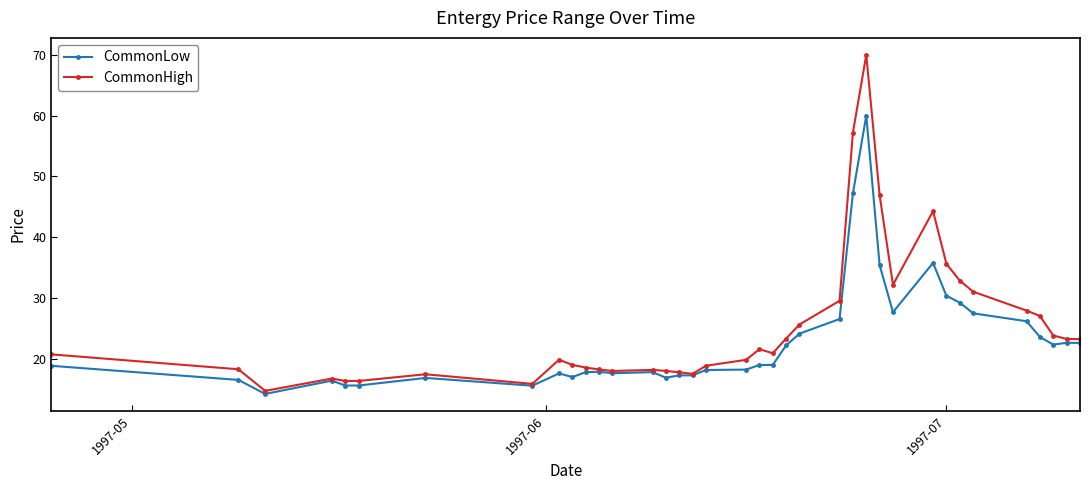

List the series in order of their overall mean, highest first.

CommonHigh, CommonLow